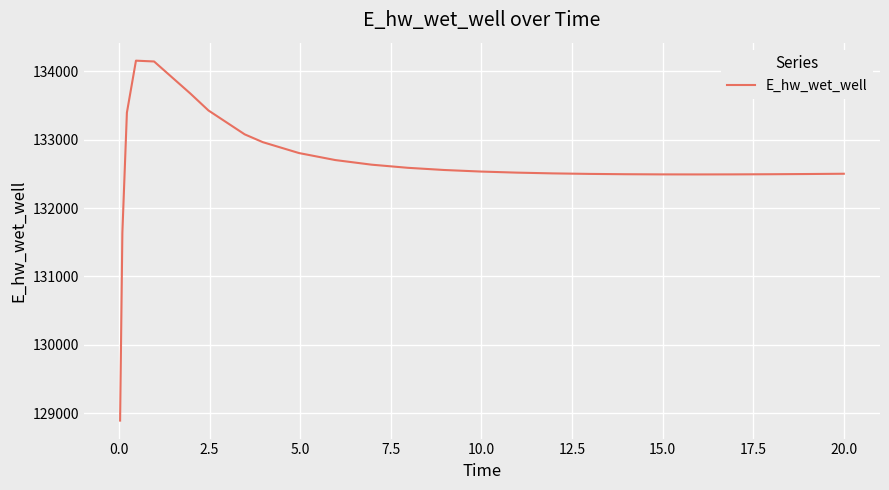

What is the smallest value displayed?

128893.7